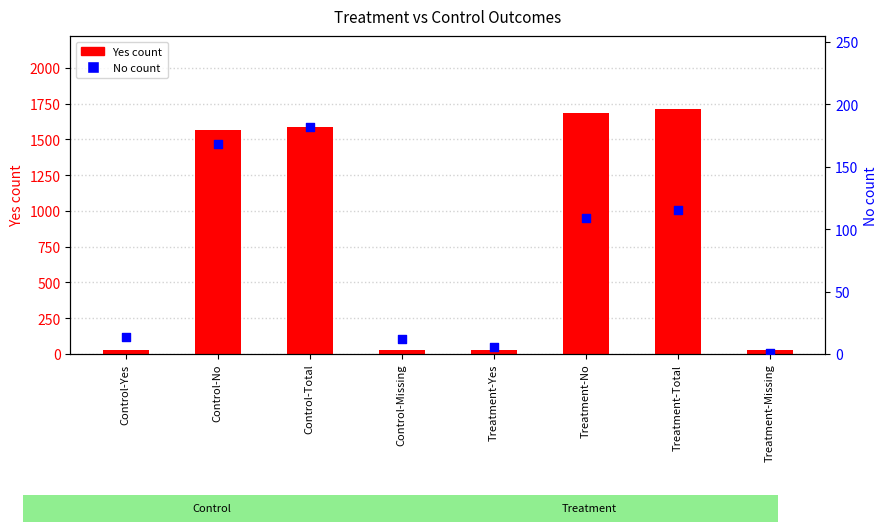

What is the total value across all series at Control-Yes?

39